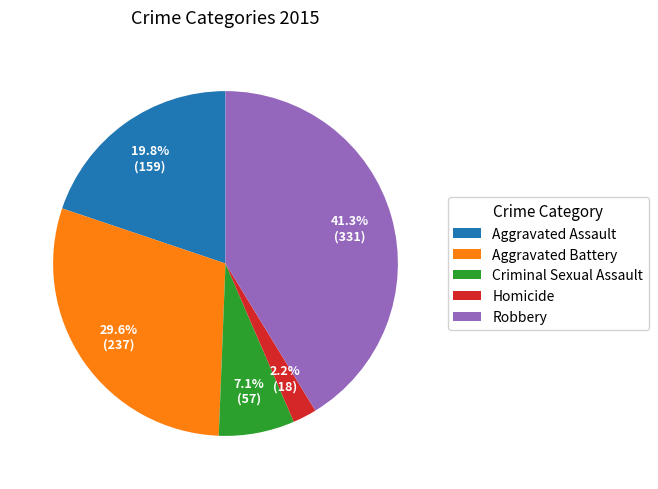

How many segments does this pie chart have?

5